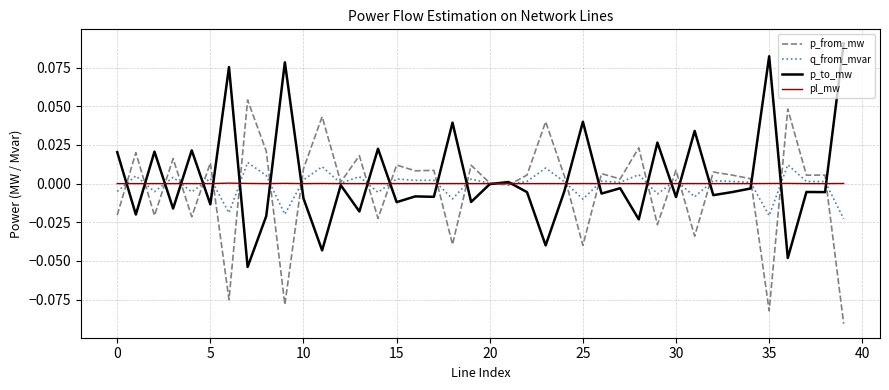

Rank the series by their maximum value, from highest to lowest.

p_to_mw, p_from_mw, q_from_mvar, pl_mw